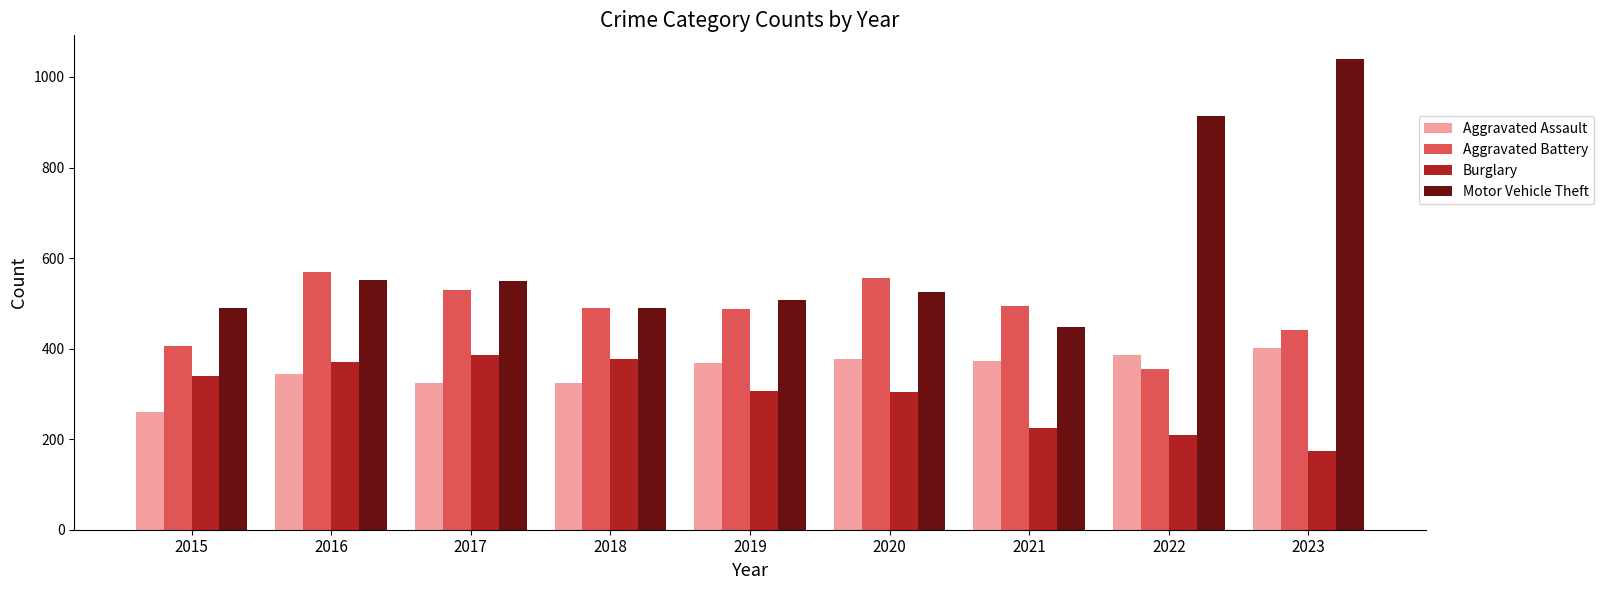

What is the minimum value shown in the chart?

173